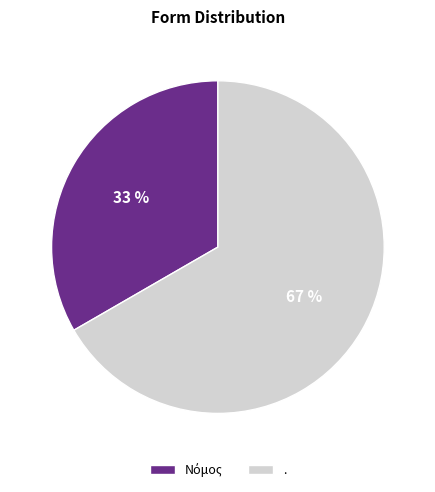

To the nearest percent, what is the average slice percentage?

50%